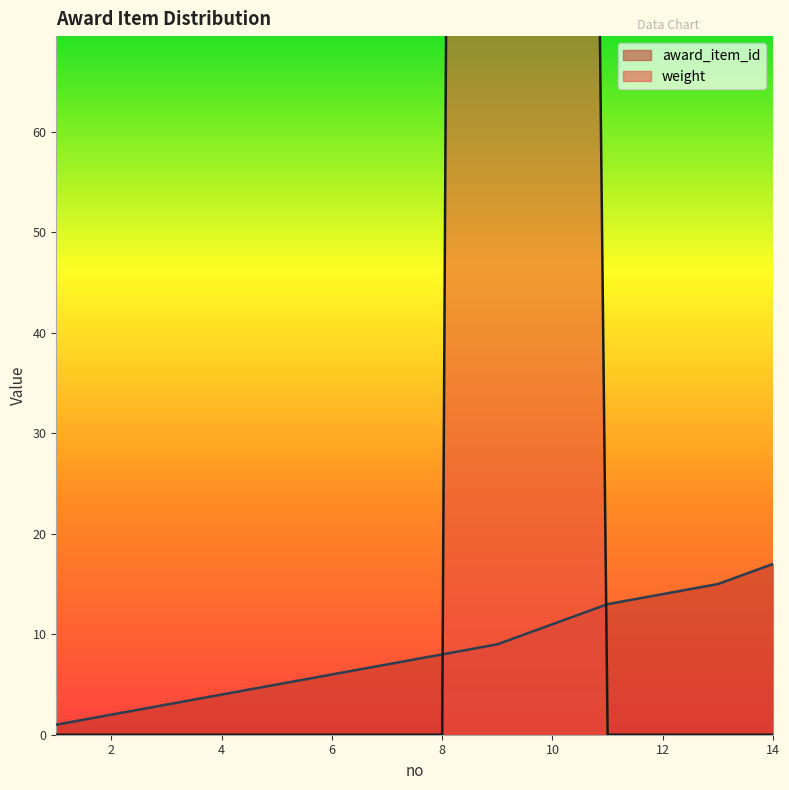

Is it true that award_item_id equals 1 at 1?

True